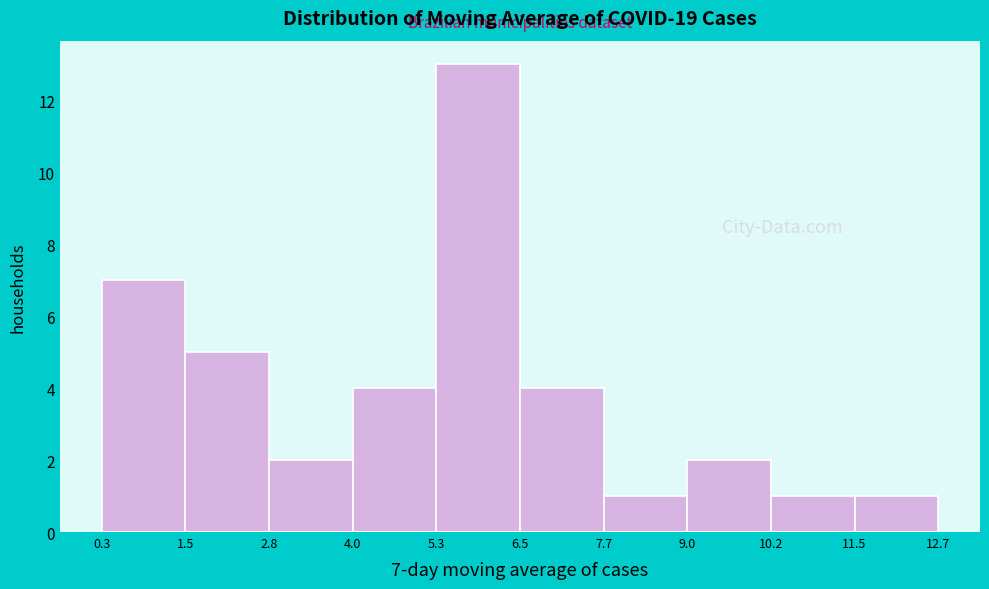

Over which range of the x-axis is the bar tallest?

5.3 to 6.5